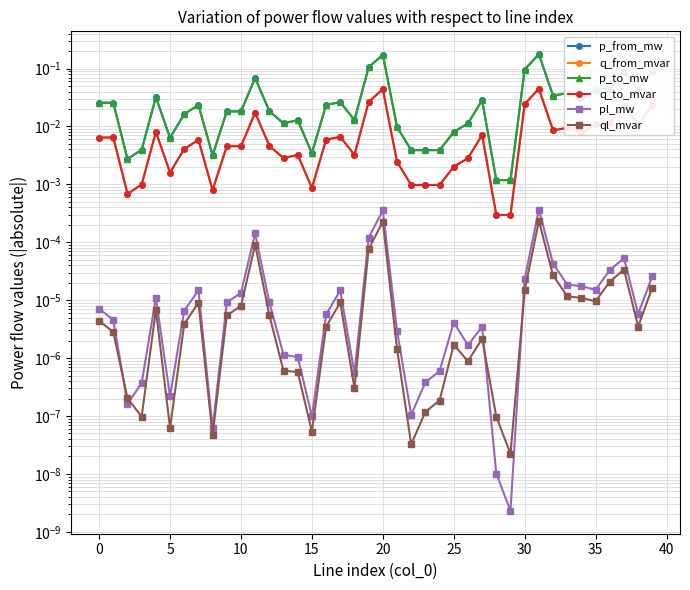

Reading left to right, list all the values displayed in this chart.

p_from_mw: 0.0	0.0	0.0	0.0	0.0	0.0	0.0	0.0	0.0	0.0	0.0	0.1	0.0	0.0	0.0	0.0	0.0	0.0	0.0	0.1	0.2	0.0	0.0	0.0	0.0	0.0	0.0	0.0	0.0	0.0	0.1	0.2	0.0	0.0	0.0	0.0	0.0	0.1	0.0	0.1
q_from_mvar: 0.0	0.0	0.0	0.0	0.0	0.0	0.0	0.0	0.0	0.0	0.0	0.0	0.0	0.0	0.0	0.0	0.0	0.0	0.0	0.0	0.0	0.0	0.0	0.0	0.0	0.0	0.0	0.0	0.0	0.0	0.0	0.0	0.0	0.0	0.0	0.0	0.0	0.0	0.0	0.0
p_to_mw: 0.0	0.0	0.0	0.0	0.0	0.0	0.0	0.0	0.0	0.0	0.0	0.1	0.0	0.0	0.0	0.0	0.0	0.0	0.0	0.1	0.2	0.0	0.0	0.0	0.0	0.0	0.0	0.0	0.0	0.0	0.1	0.2	0.0	0.0	0.0	0.0	0.0	0.1	0.0	0.1
q_to_mvar: 0.0	0.0	0.0	0.0	0.0	0.0	0.0	0.0	0.0	0.0	0.0	0.0	0.0	0.0	0.0	0.0	0.0	0.0	0.0	0.0	0.0	0.0	0.0	0.0	0.0	0.0	0.0	0.0	0.0	0.0	0.0	0.0	0.0	0.0	0.0	0.0	0.0	0.0	0.0	0.0
pl_mw: 0.0	0.0	0.0	0.0	0.0	0.0	0.0	0.0	0.0	0.0	0.0	0.0	0.0	0.0	0.0	0.0	0.0	0.0	0.0	0.0	0.0	0.0	0.0	0.0	0.0	0.0	0.0	0.0	0.0	0.0	0.0	0.0	0.0	0.0	0.0	0.0	0.0	0.0	0.0	0.0
ql_mvar: 0.0	0.0	0.0	0.0	0.0	0.0	0.0	0.0	0.0	0.0	0.0	0.0	0.0	0.0	0.0	0.0	0.0	0.0	0.0	0.0	0.0	0.0	0.0	0.0	0.0	0.0	0.0	0.0	0.0	0.0	0.0	0.0	0.0	0.0	0.0	0.0	0.0	0.0	0.0	0.0